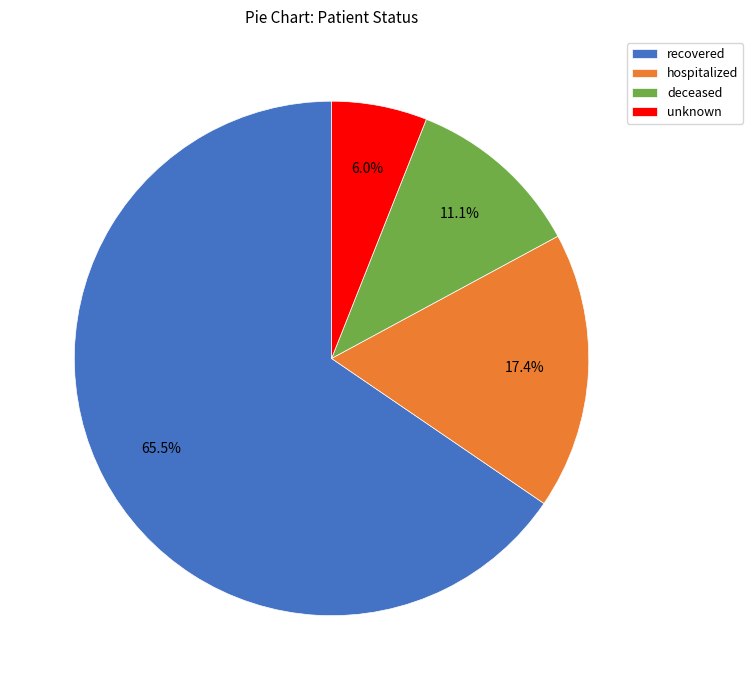

What percentage is the hospitalized slice, to the nearest percent?

17%